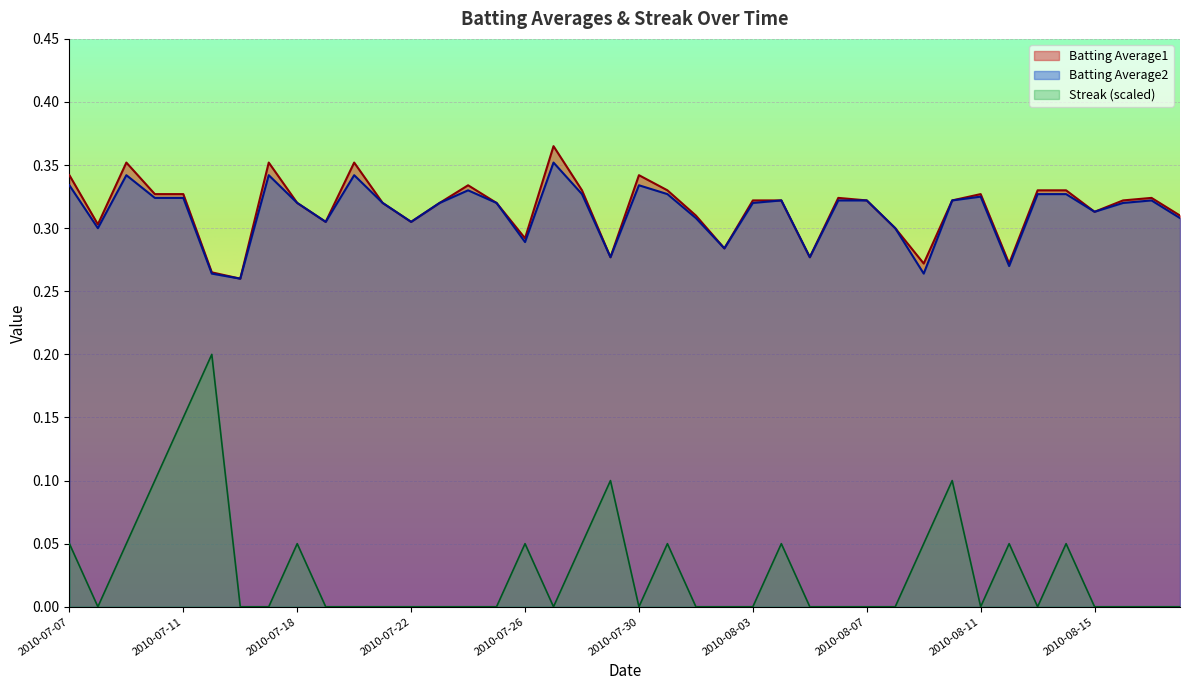

Does the chart display data point markers on the line(s)?

No